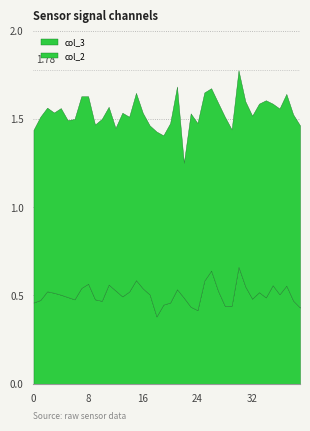

The col_3 series shows 0.7 at 19. True or false?

False